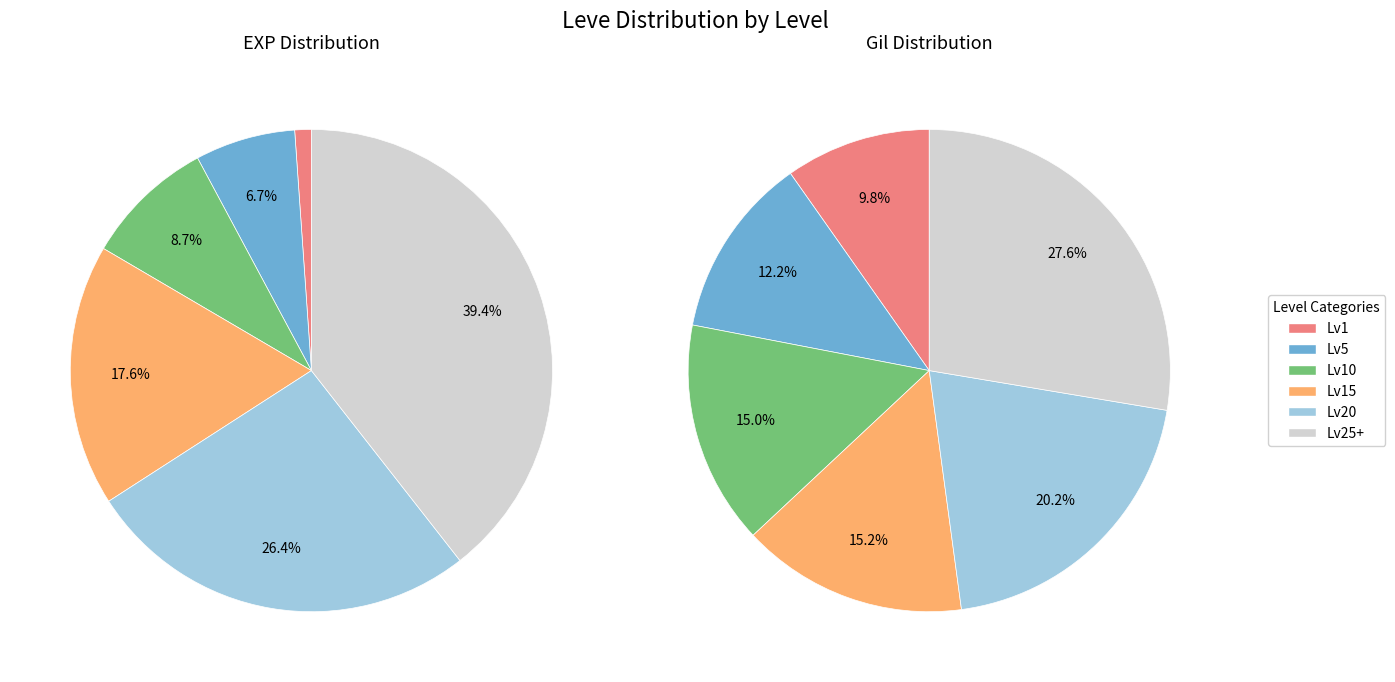

Count the number of slices in the pie.

6